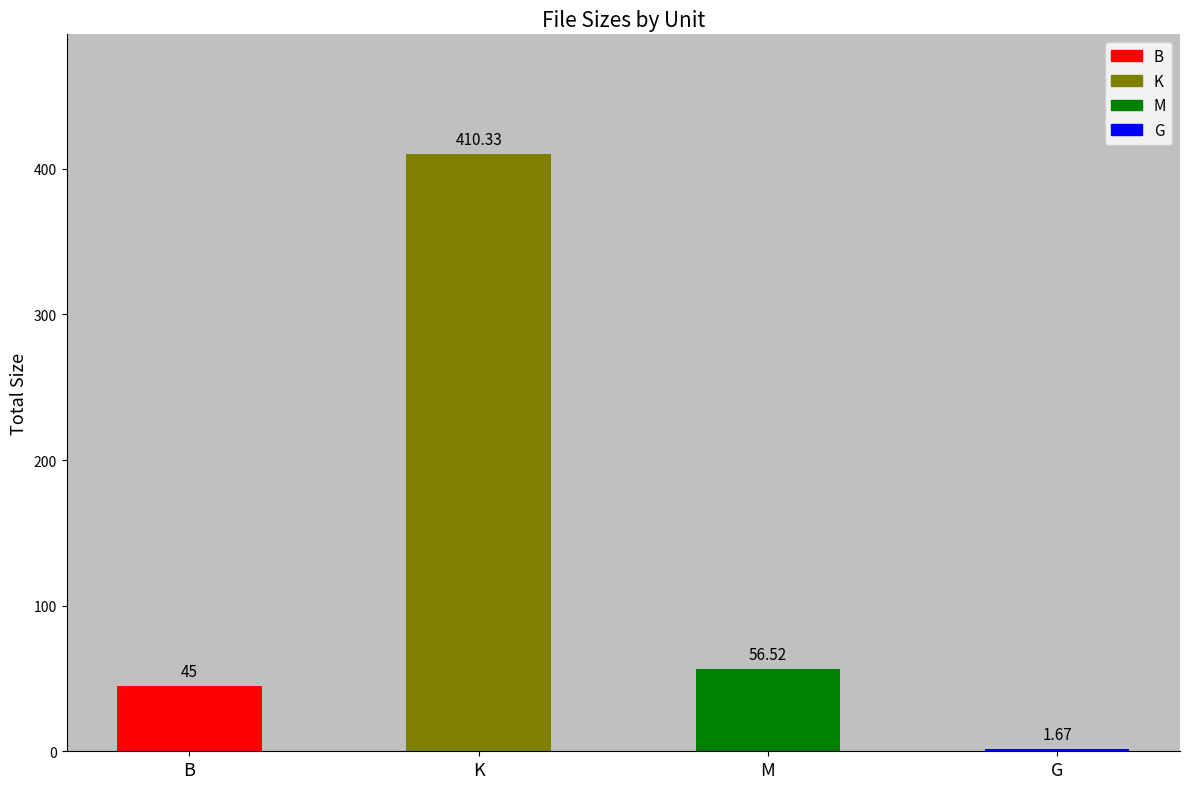

Between B and K, which is larger?

K